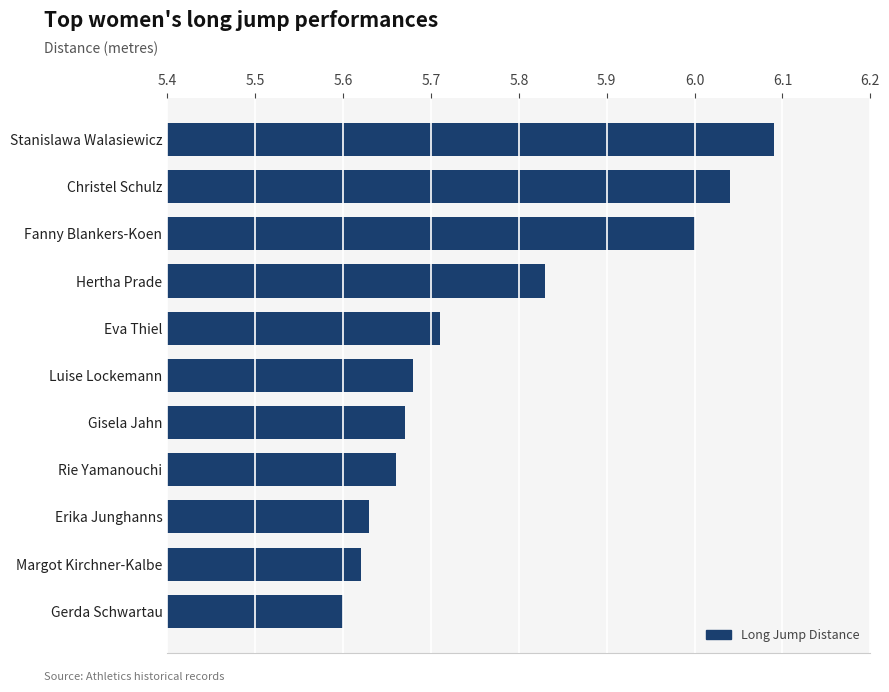

True or false: the data shows 5.6 at Erika Junghanns.

True